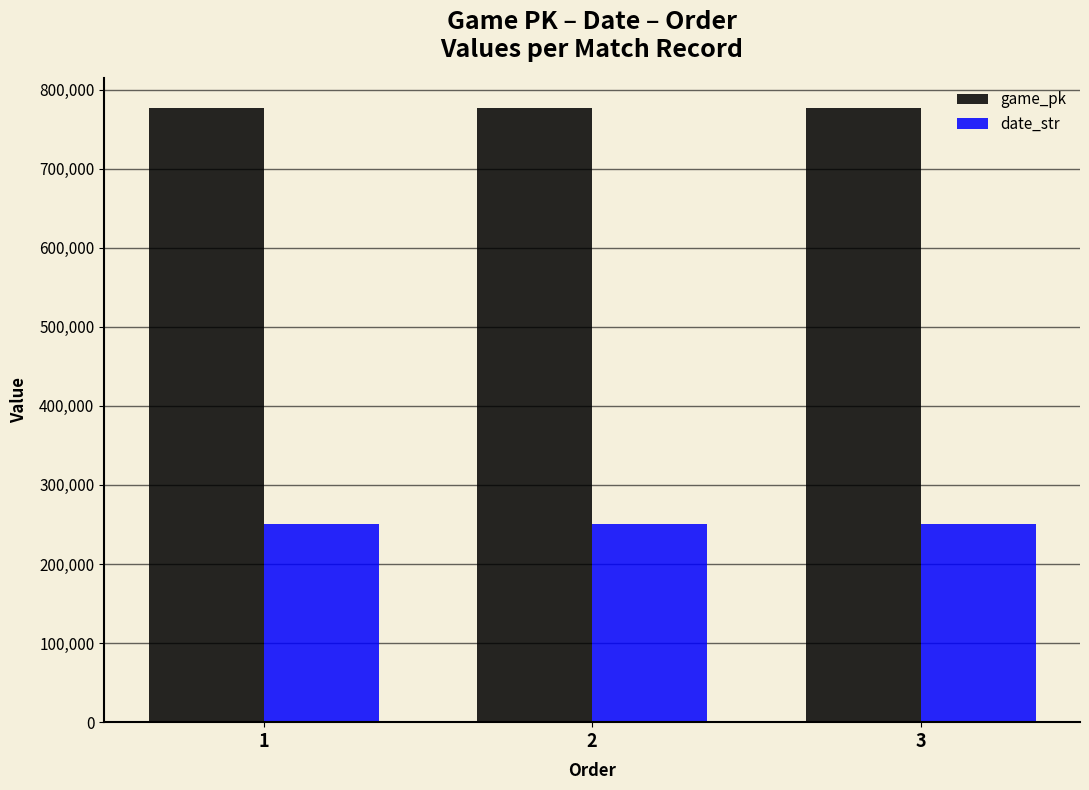

The value of game_pk at 1 is 776252. True or false?

True